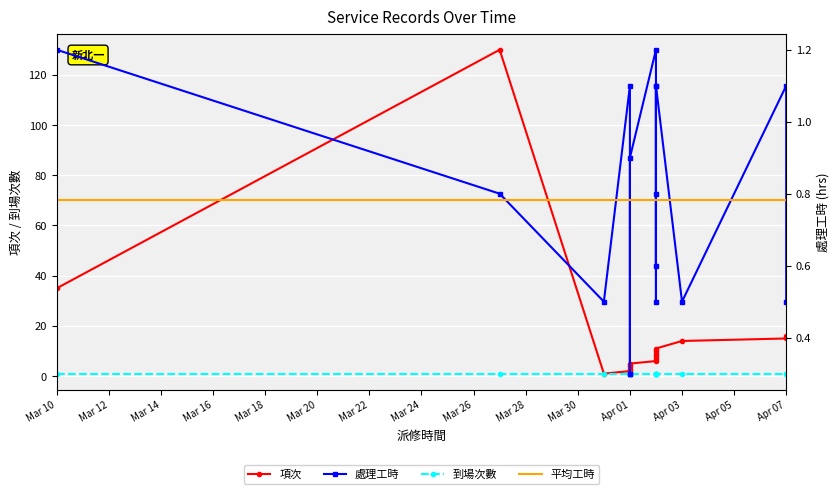

At how many categories does at least one series exceed 56?

1